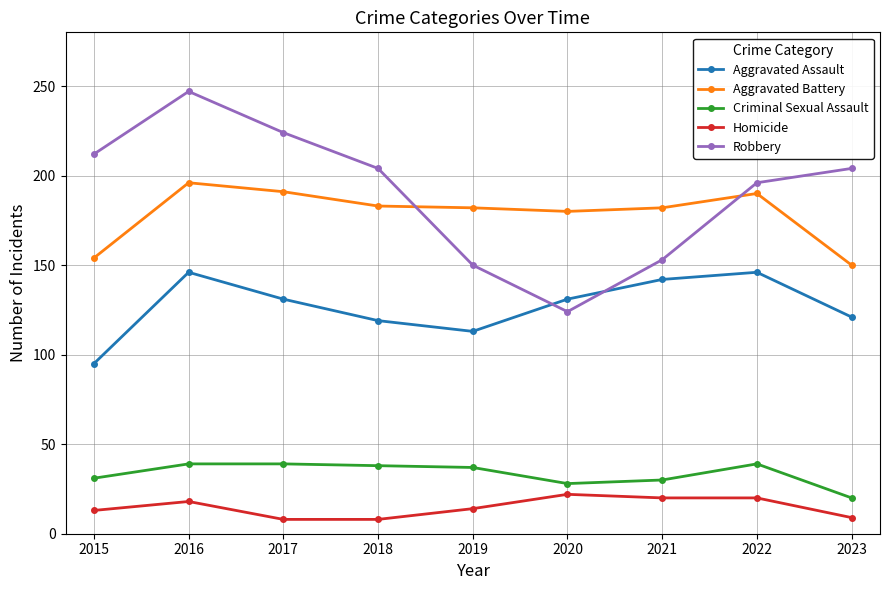

At which label does Aggravated Battery reach its minimum?

2023